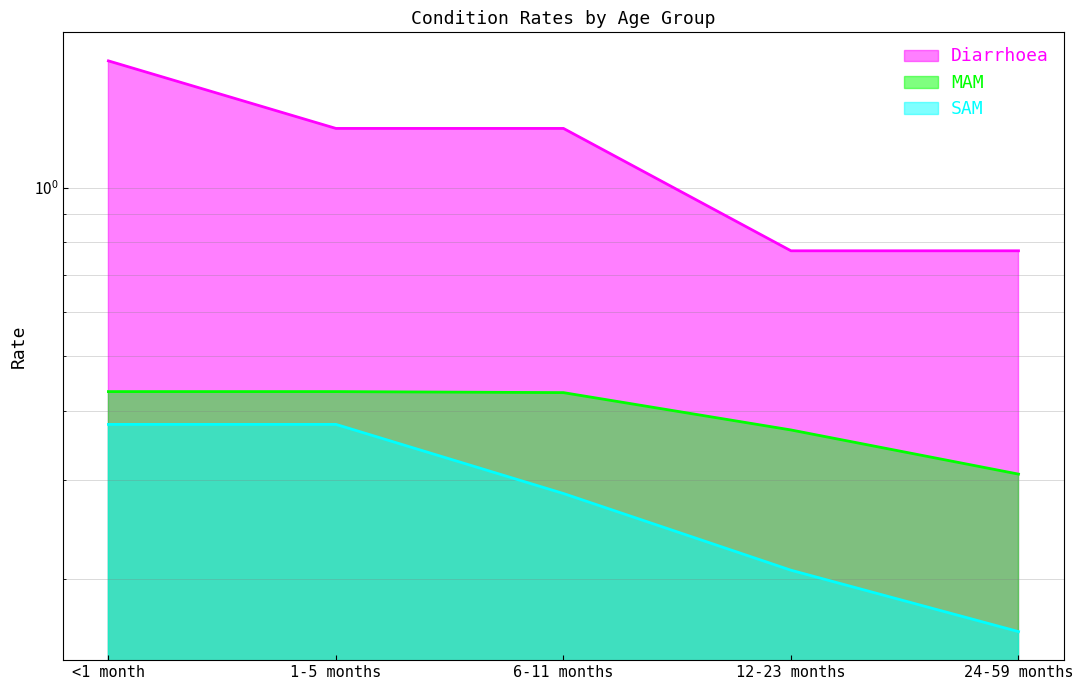

Which category has the lowest value in the MAM series?

24-59 months